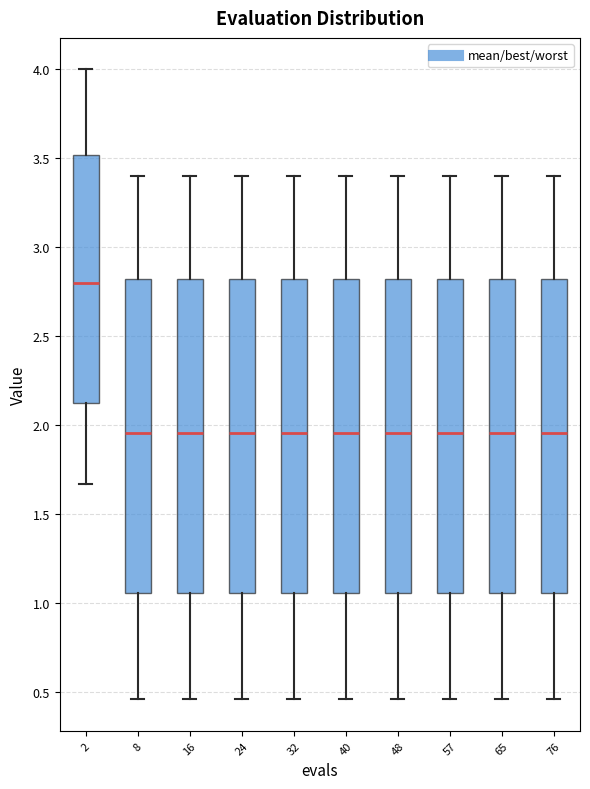

Where is the upper edge of the box at x = 65 on the y-axis? The values are not printed on the chart, so give them approximately, as read against the axis.

2.80